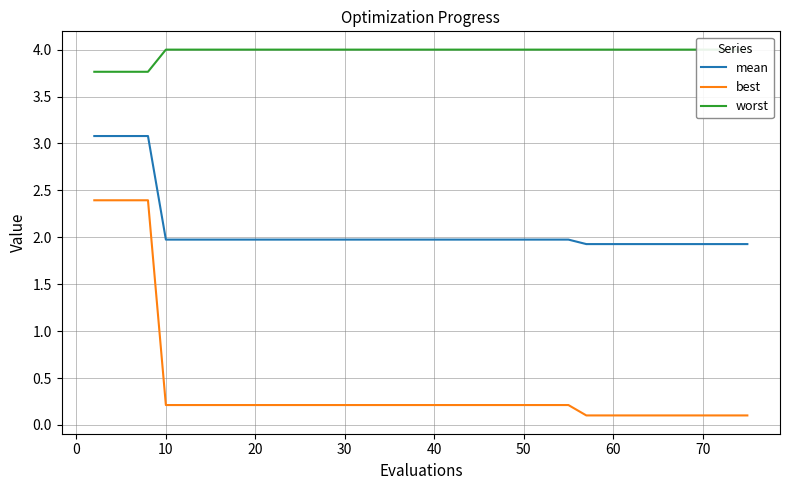

At how many categories does at least one series exceed 1?

40